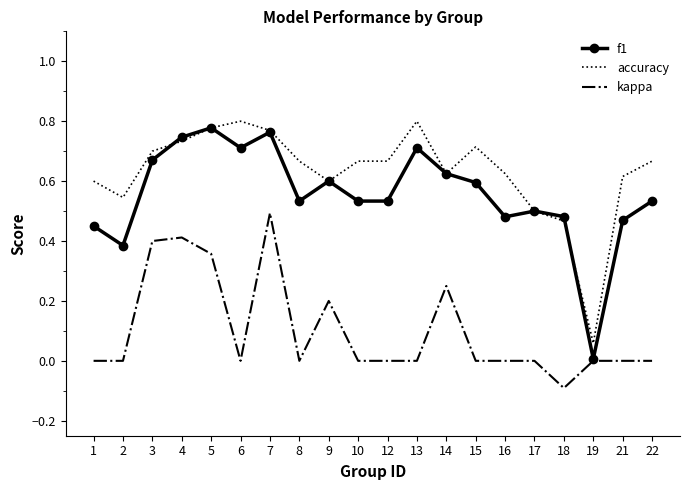

True or false: accuracy has a value of 0.9 at 21.

False